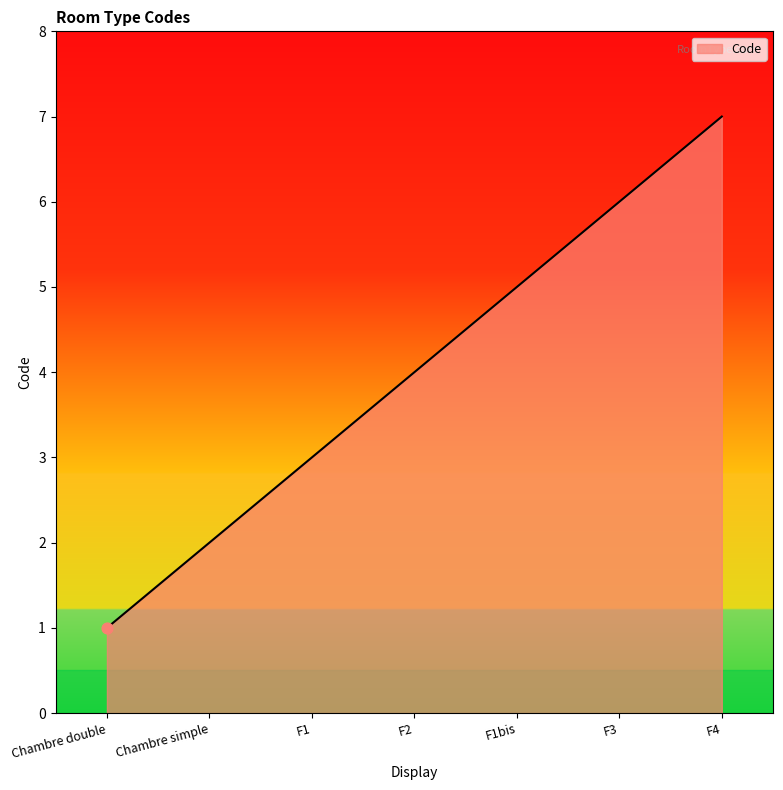

What is the change in value from F1 to F1bis?

+2